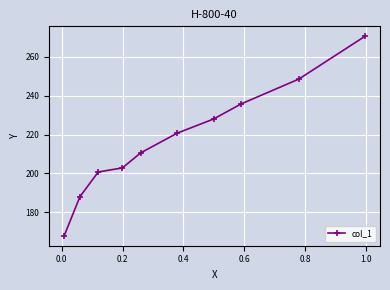

What is the value of the 10th point from the left?

270.6